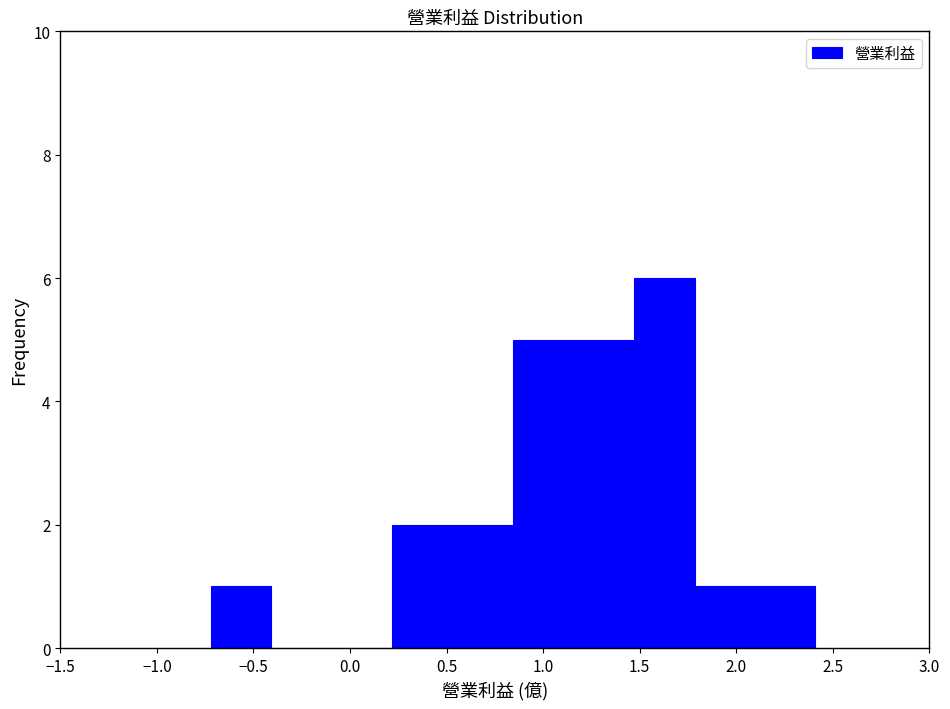

Reading left to right, transcribe this chart: for each bar, give the range it covers on the x-axis and its height. Neither the bar edges nor the heights are printed on the chart, so give them approximately, as read against the axes.

-0.70 to -0.40: 1
-0.40 to -0.10: 0
-0.10 to 0.20: 0
0.20 to 0.55: 2
0.55 to 0.85: 2
0.85 to 1.15: 5
1.15 to 1.45: 5
1.45 to 1.80: 6
1.80 to 2.10: 1
2.10 to 2.40: 1